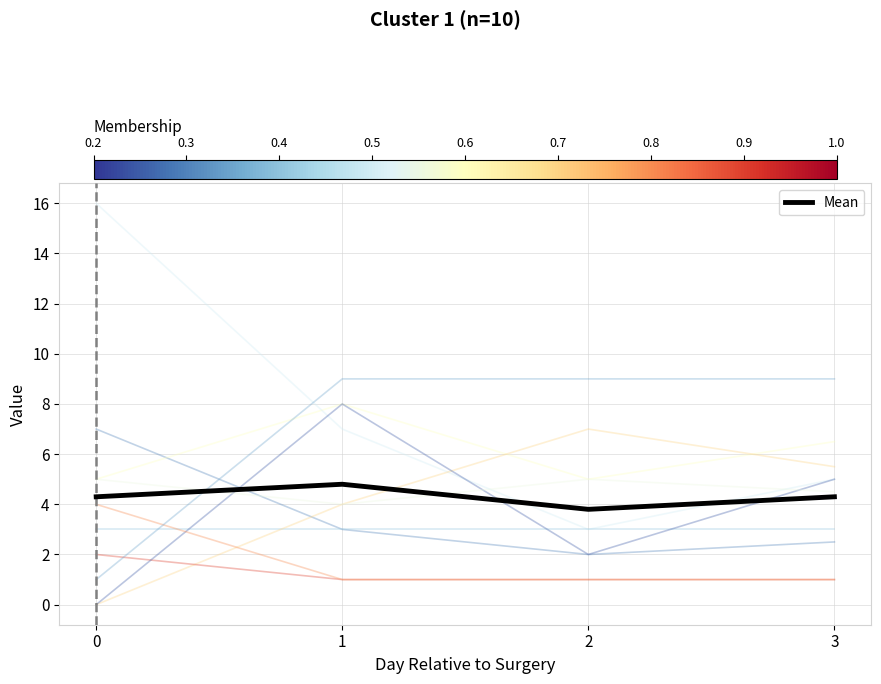

Which has a higher value, 0 or 1?

1